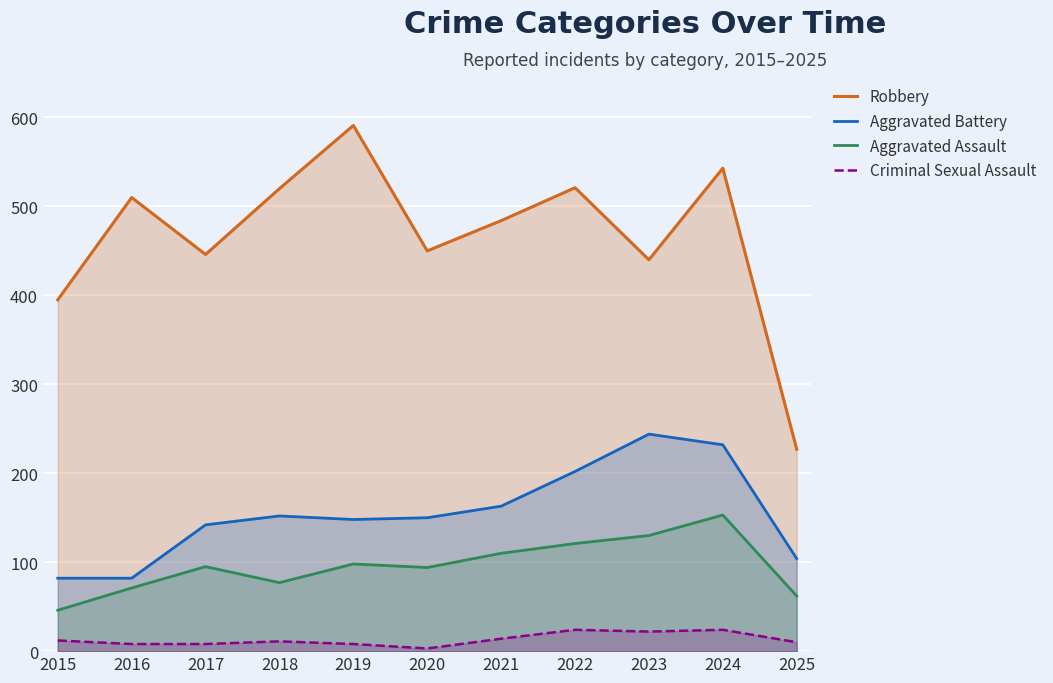

What is the value of the Aggravated Battery point at the 10th from the left?

232